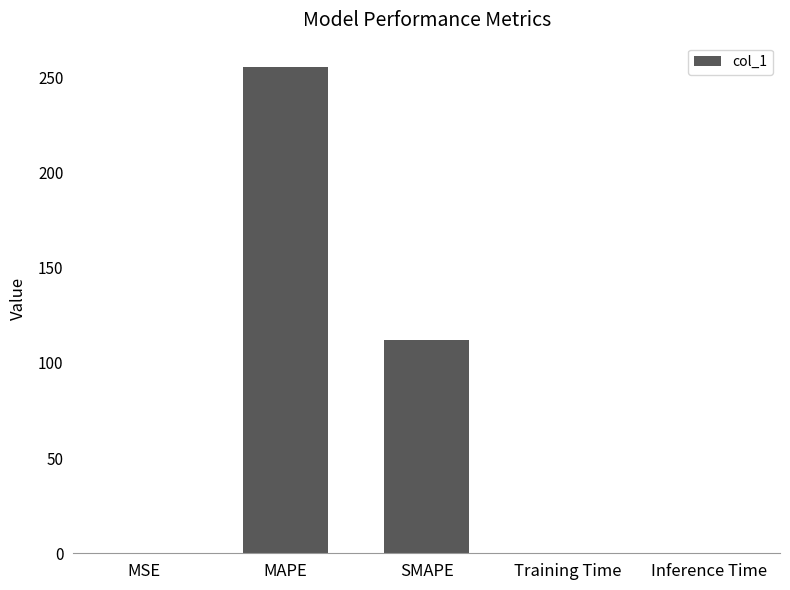

The chart shows a value of 36.2 at SMAPE. True or false?

False